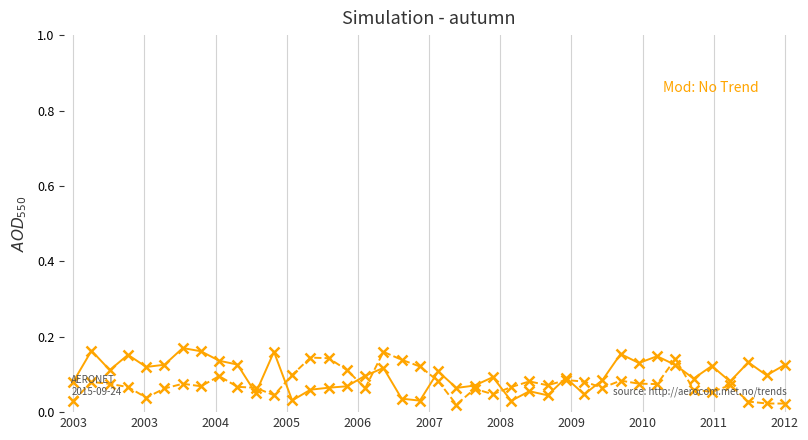

The x_coord series shows 0.1 at 13. True or false?

True